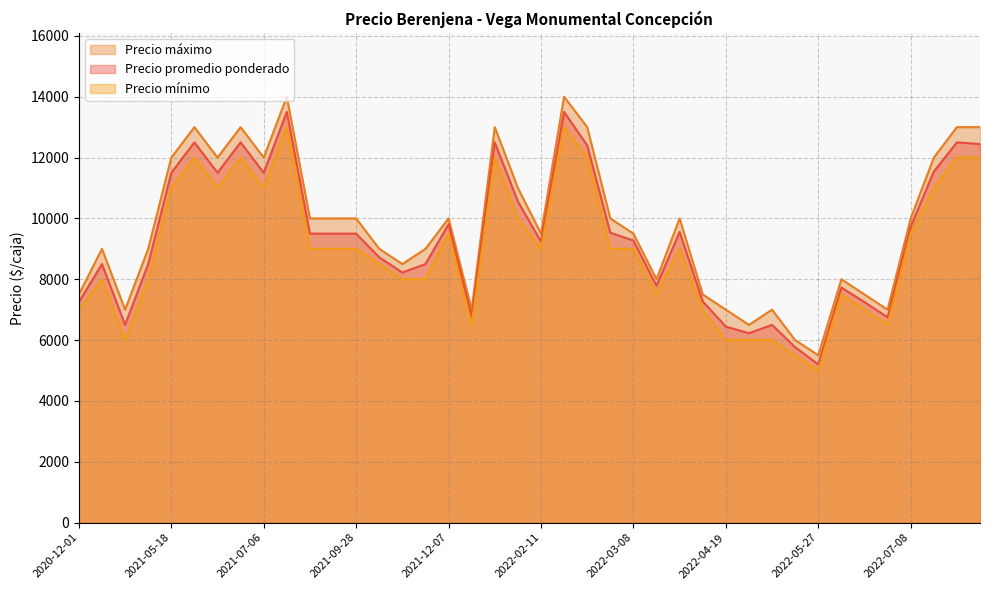

In Precio máximo, how many points are lower than both neighbors (excluding endpoints)?

10